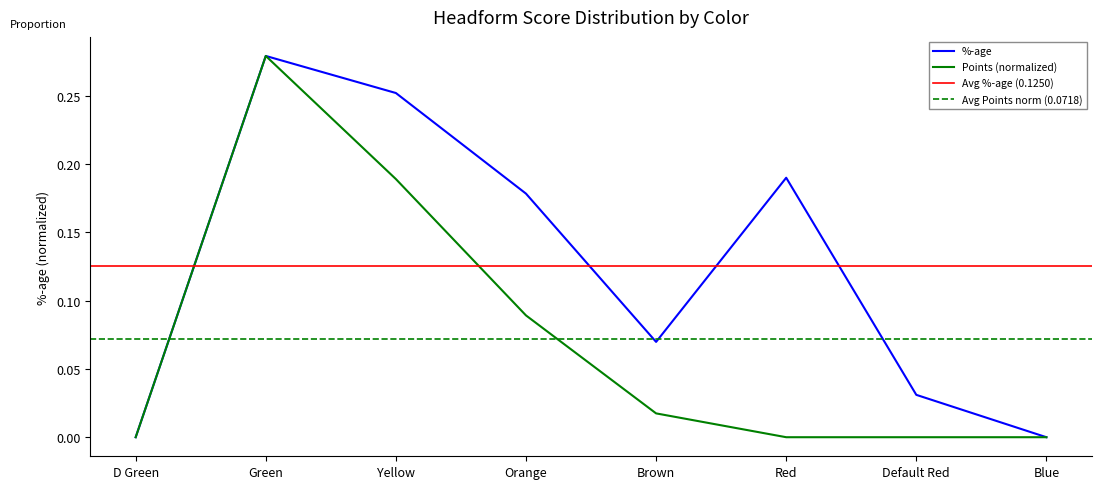

At which label does Points reach its peak?

Green